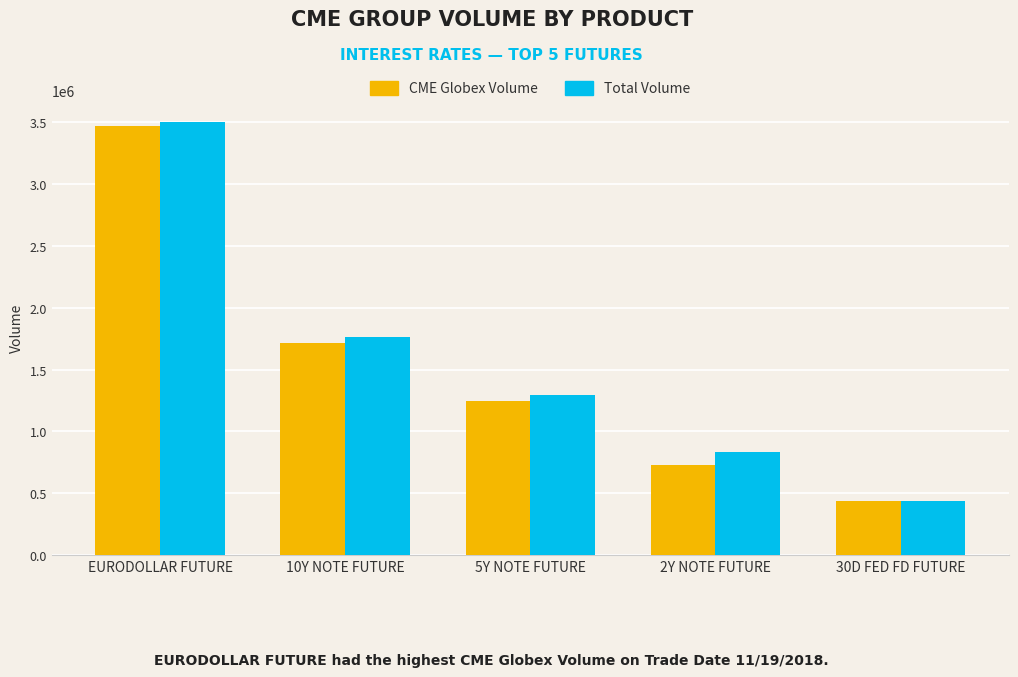

Reading left to right, what are all the values shown in this chart?

CME Globex Volume: EURODOLLAR FUTURE=3466123	10Y NOTE FUTURE=1712500	5Y NOTE FUTURE=1246767	2Y NOTE FUTURE=729499	30D FED FD FUTURE=432886
Total Volume: EURODOLLAR FUTURE=3504403	10Y NOTE FUTURE=1761872	5Y NOTE FUTURE=1293723	2Y NOTE FUTURE=834793	30D FED FD FUTURE=432886